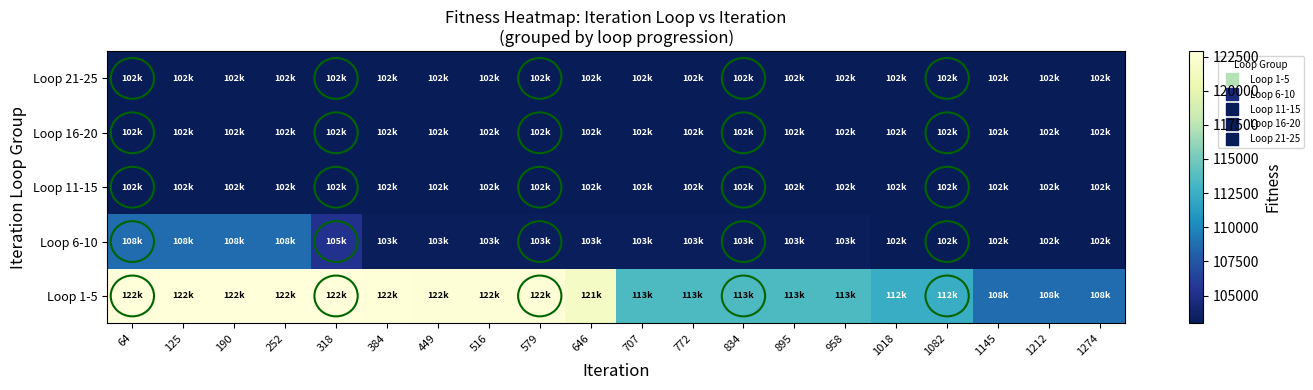

At which category is the sum across all series the highest?

64